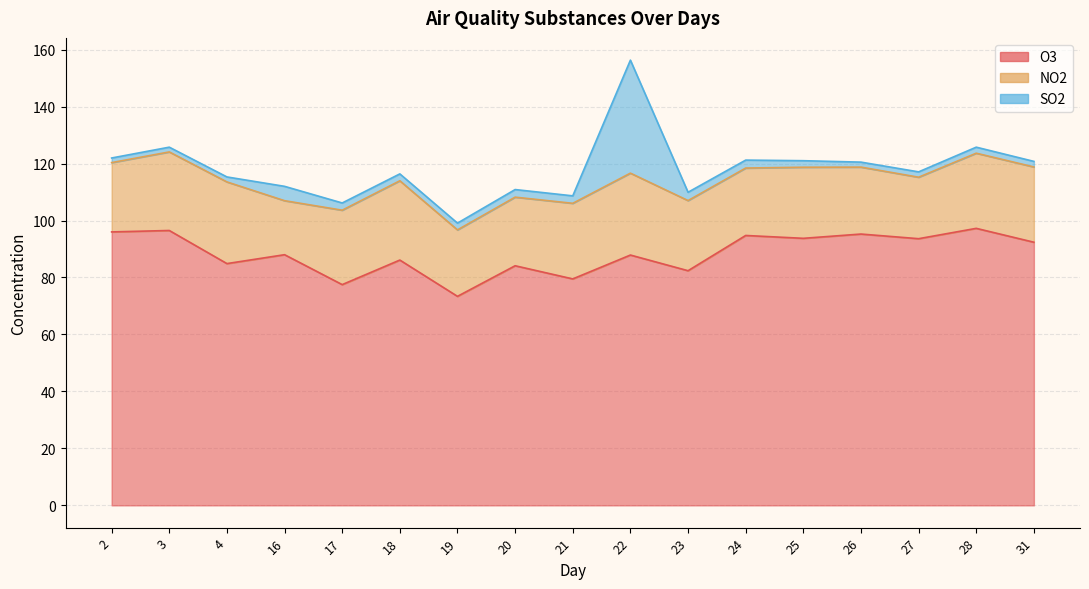

What is the average value of the O3 series?

88.4